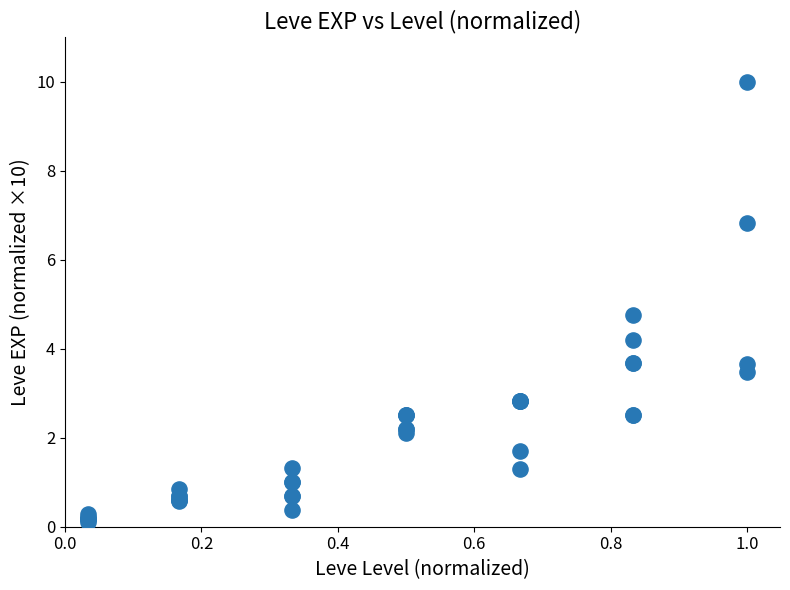

What Y value in the scatter plot is closest to 5?

4.8